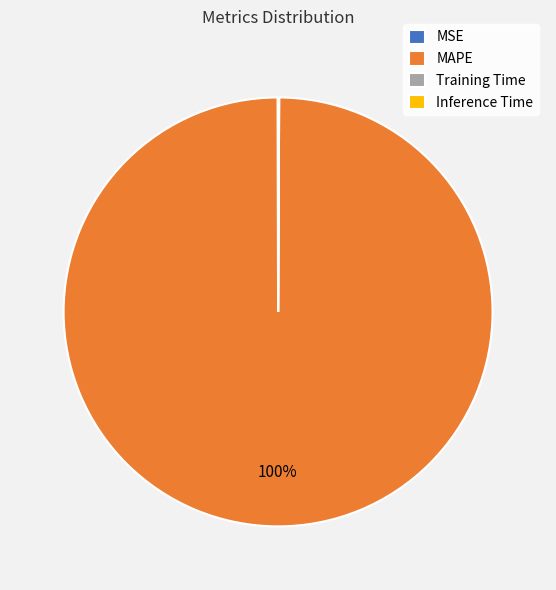

Is there any slice that represents more than half of the pie?

Yes